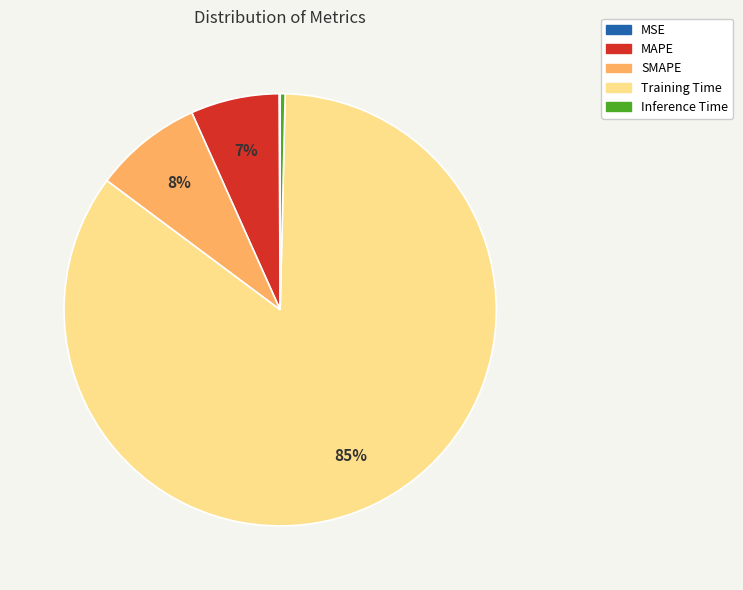

Which slice is the largest?

Training Time